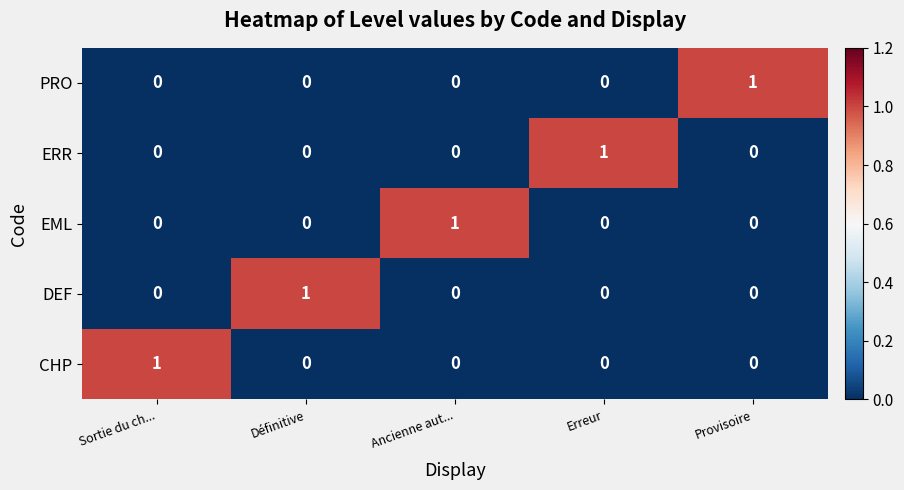

Count the ERR values in the range 0 to 1.

5